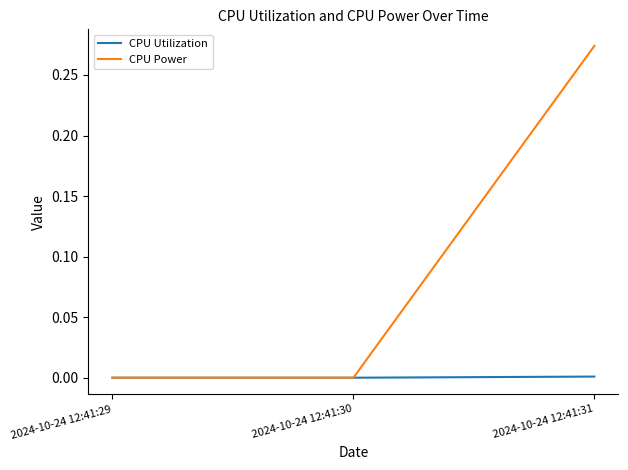

How many CPU Power values are between 0 and 1?

3